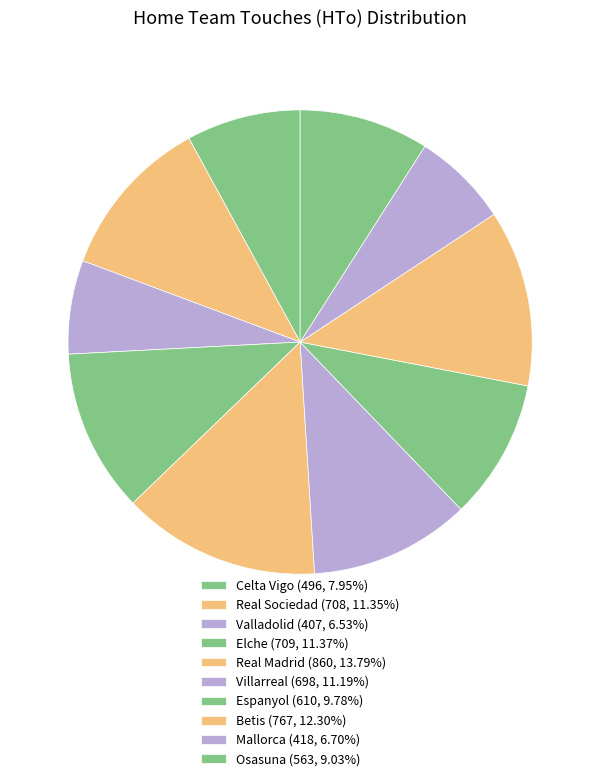

True or false: Elche accounts for 11% of the total.

True